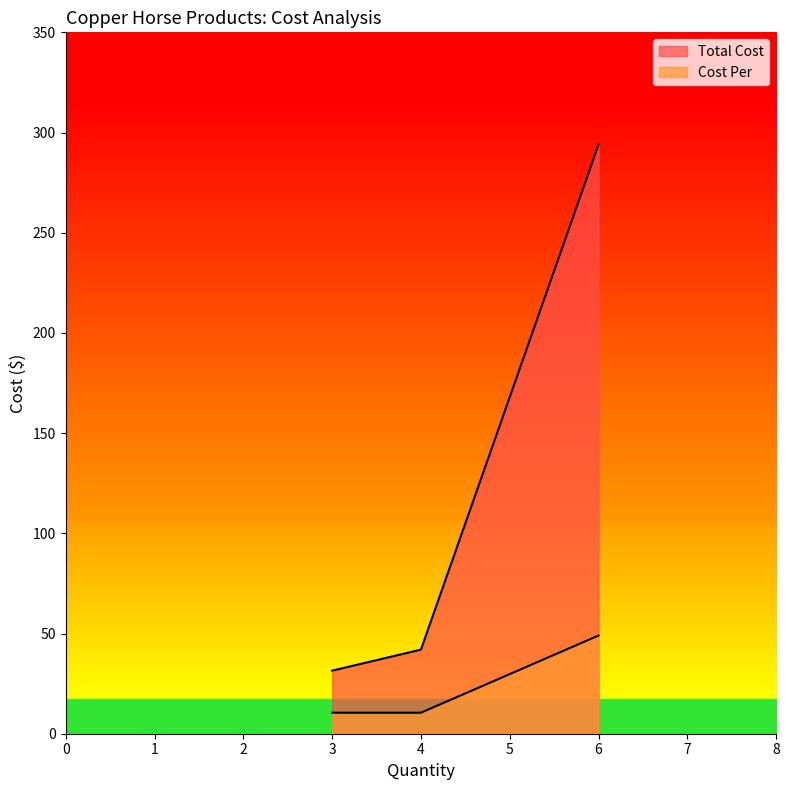

The value of Total Cost at Carriage House 12oz is 59.8. True or false?

False